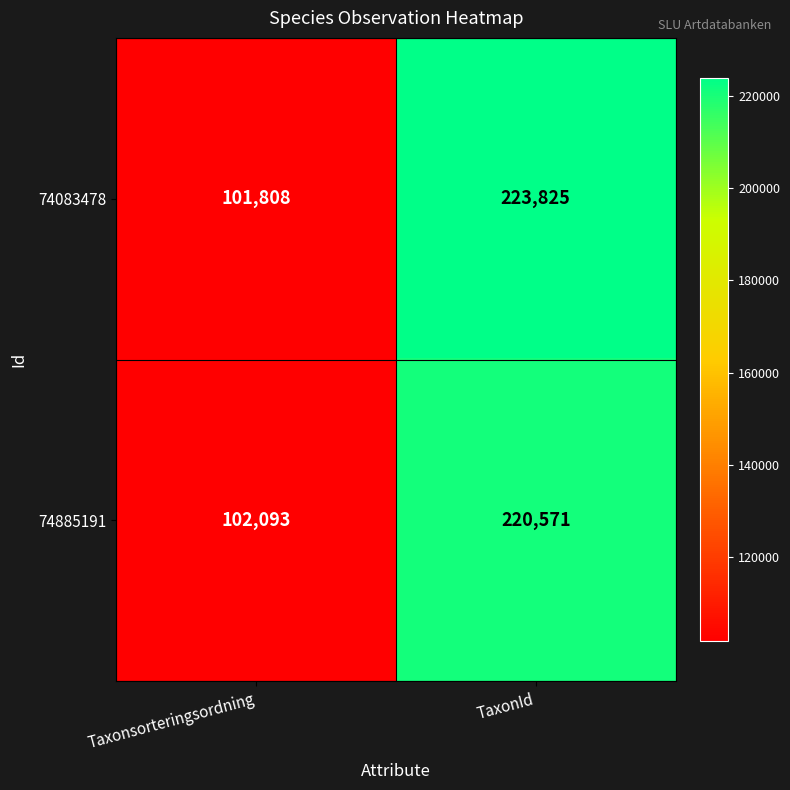

Reading right to left, transcribe all the data shown in this chart.

74083478: TaxonId=223825	Taxonsorteringsordning=101808
74885191: TaxonId=220571	Taxonsorteringsordning=102093